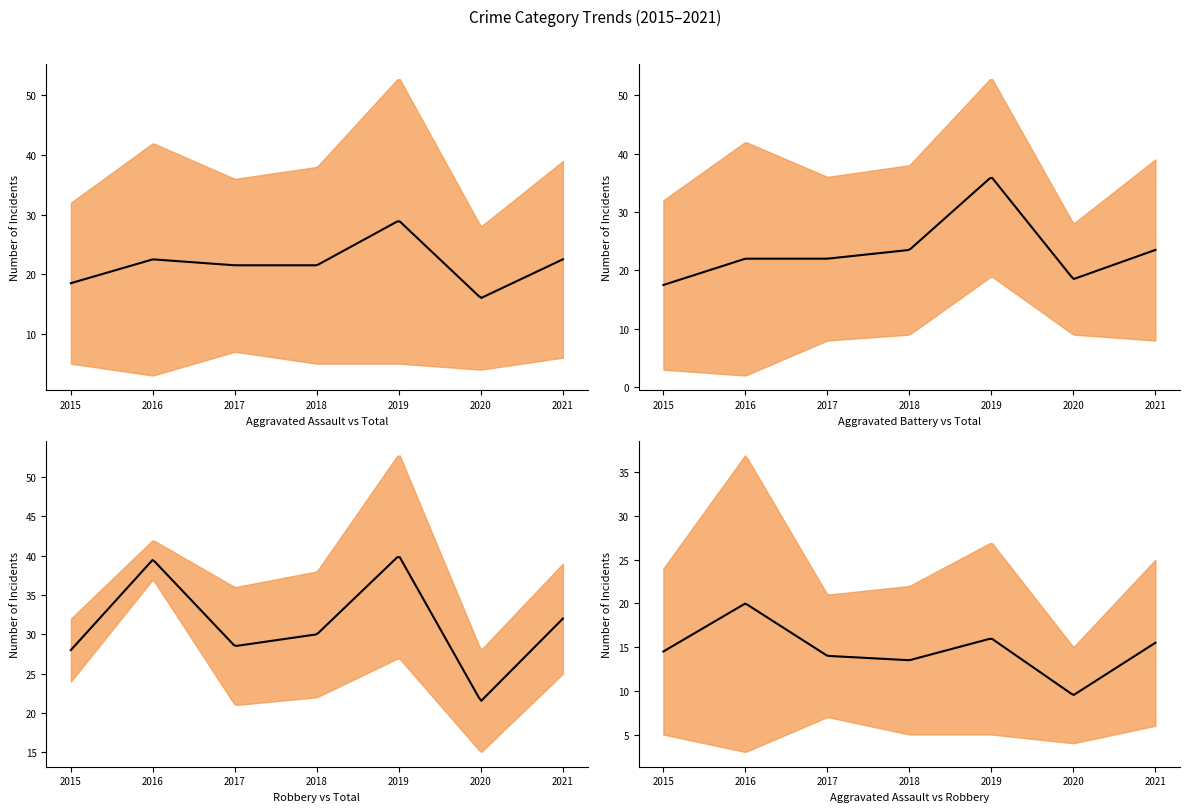

Read the Robbery value at 2017, to the nearest 5.

20